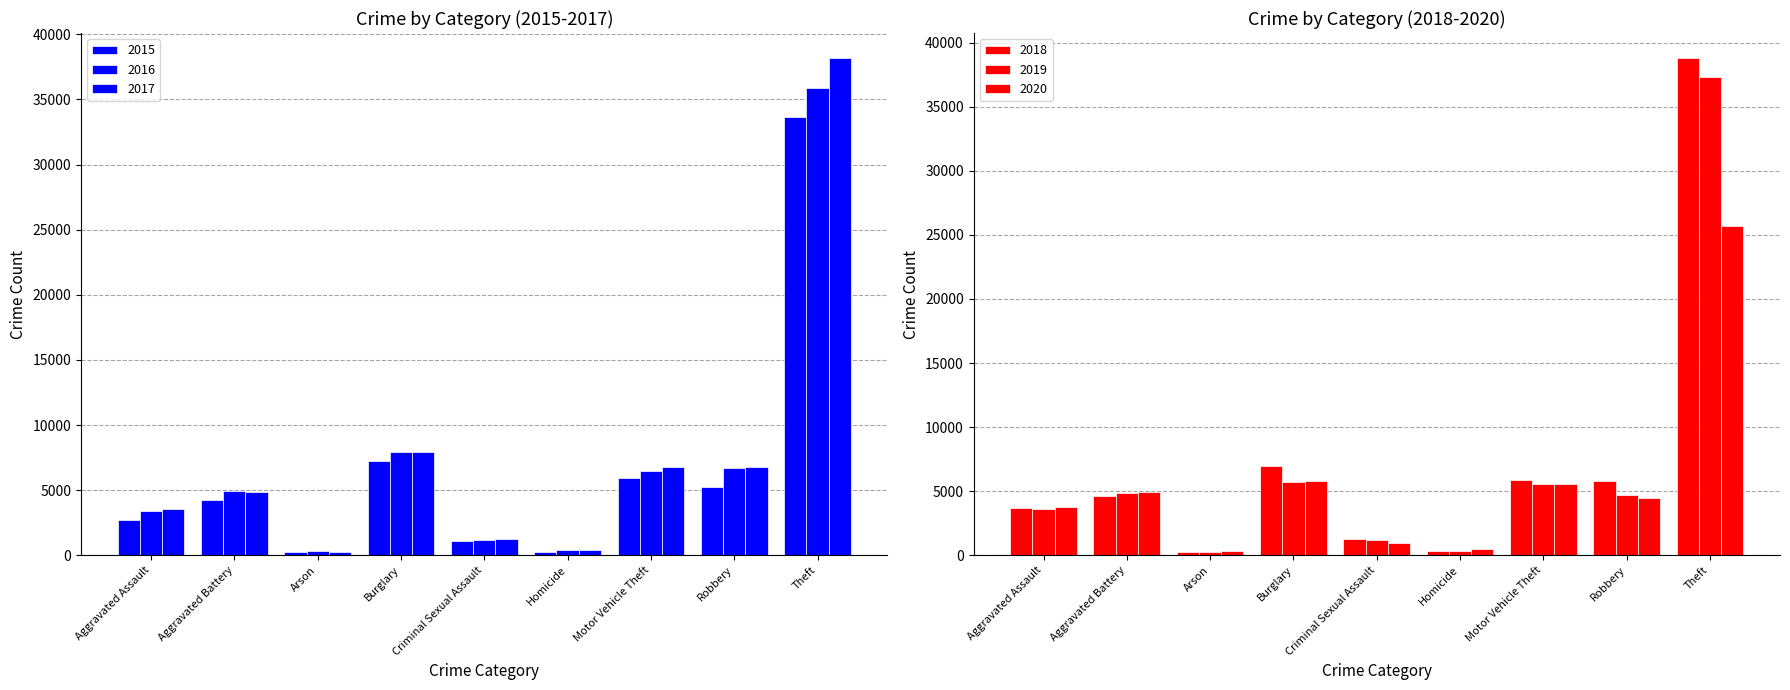

What is the minimum value shown in the chart?

218